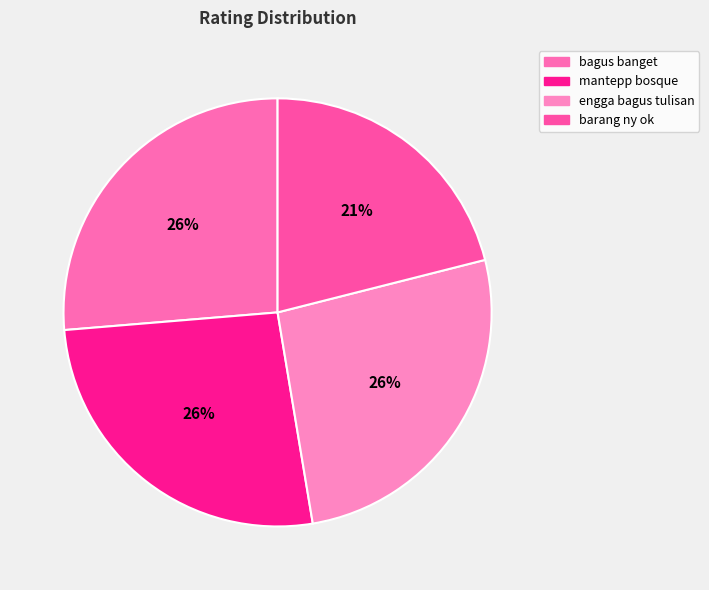

Which category has the biggest portion of the pie?

bagus banget